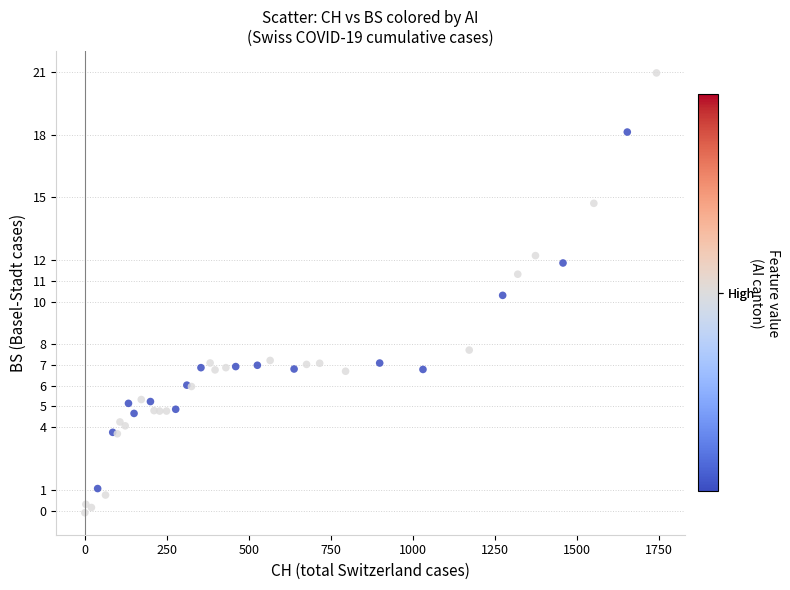

What Y value in the scatter plot is closest to 10?

10.3